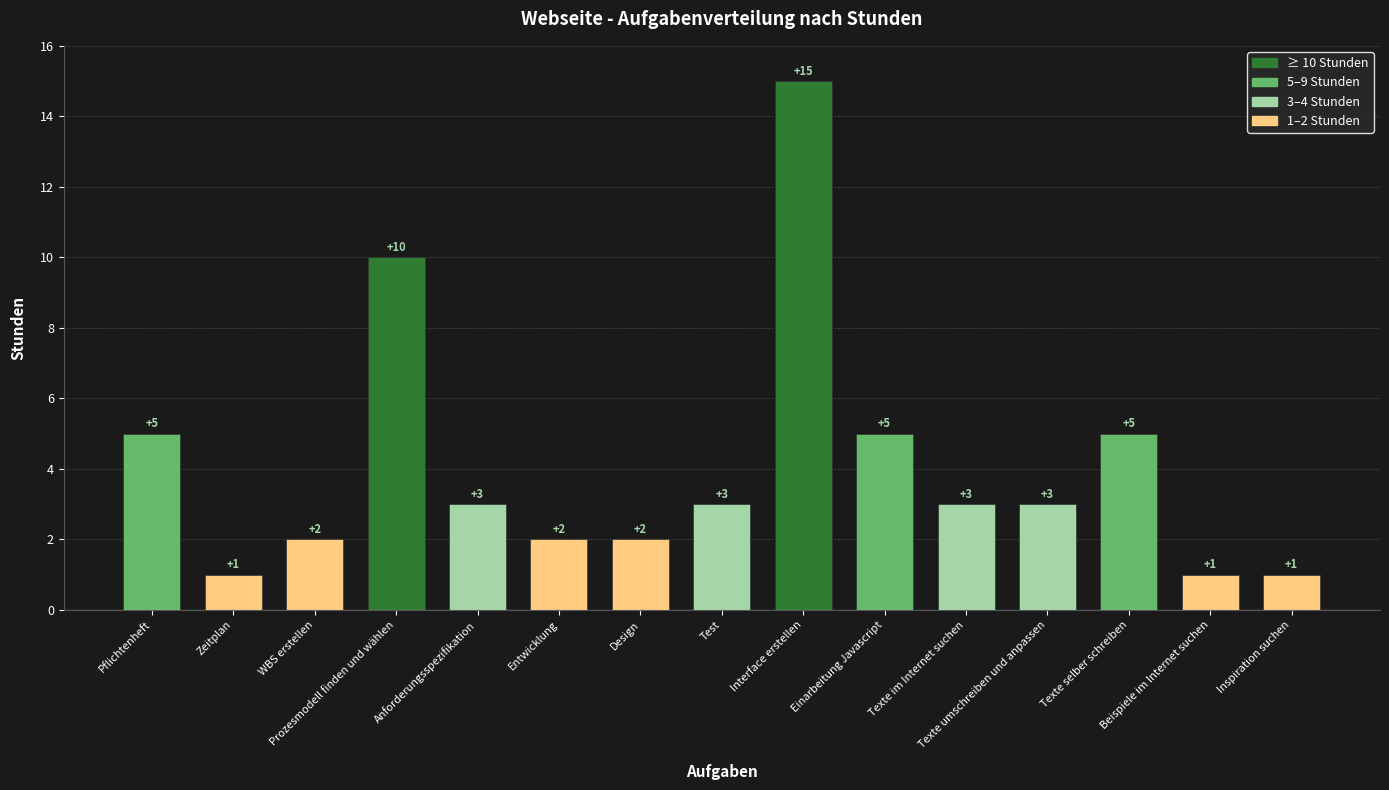

The chart shows a value of 3 at Design. True or false?

False